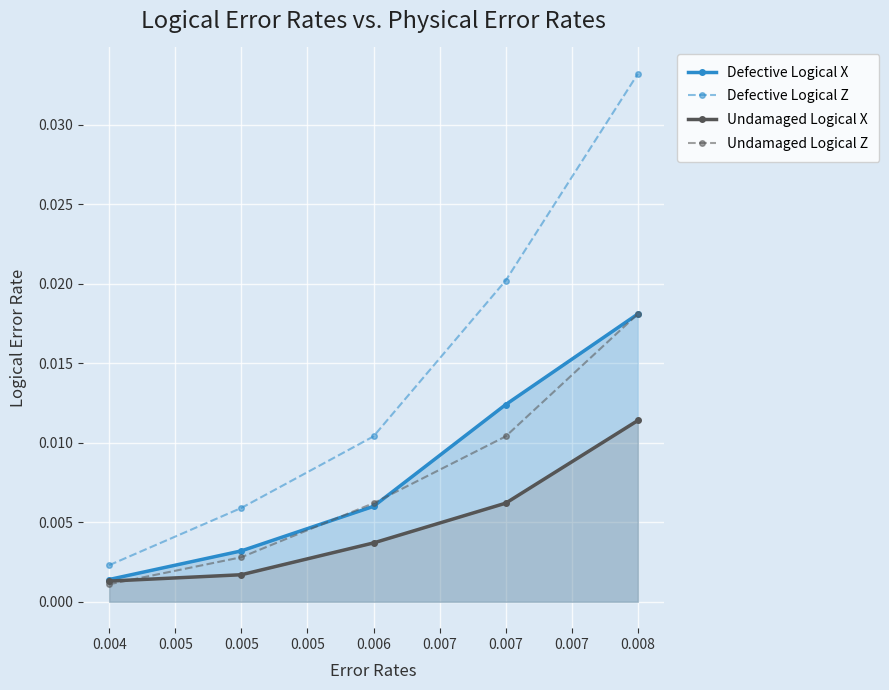

Which series has the largest range (max minus min)?

Defective Logical Z